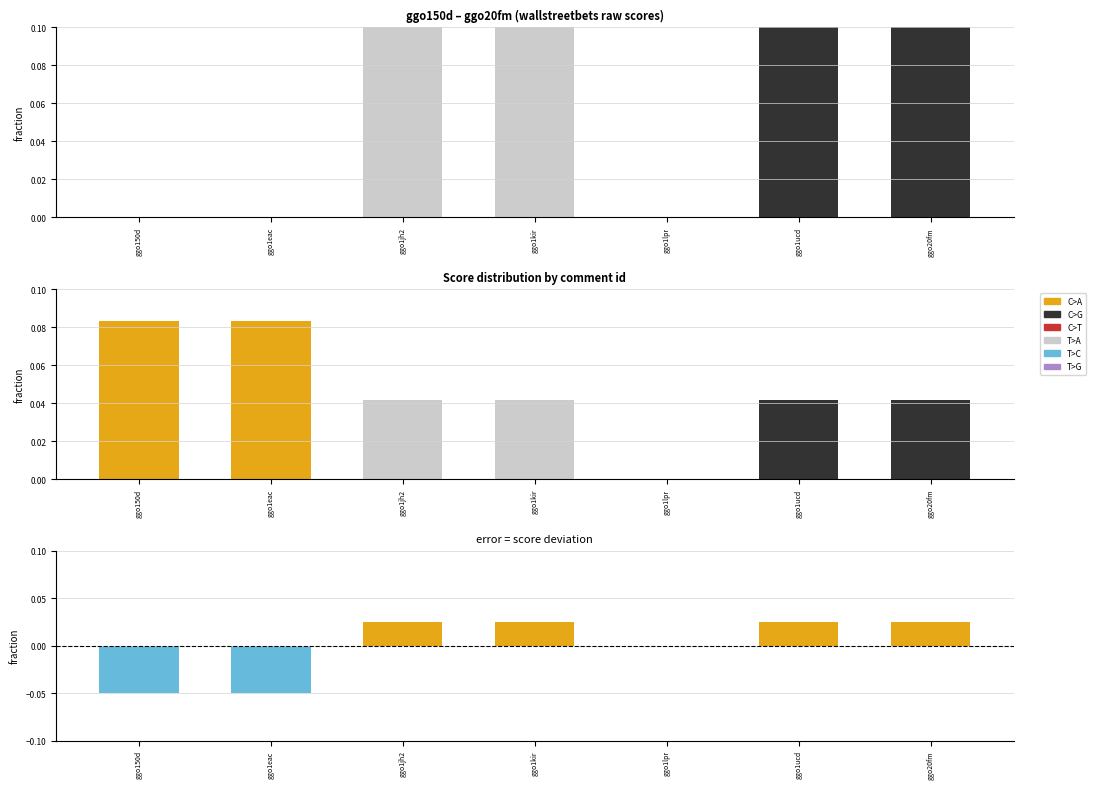

At ggo1eac, list the series in order from smallest to largest.

C>G, T>A, C>A